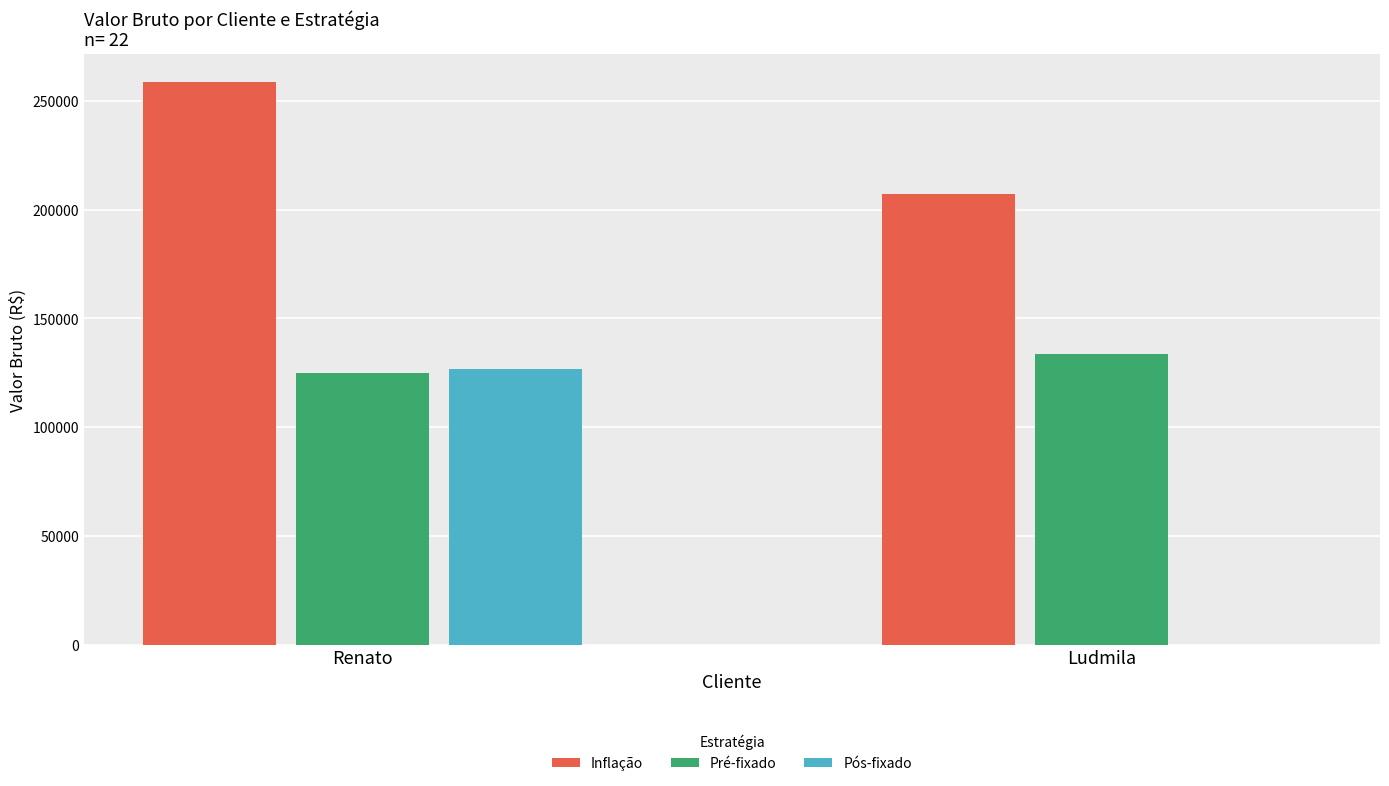

What are all the series names shown in the legend?

Inflação, Pré-fixado, Pós-fixado